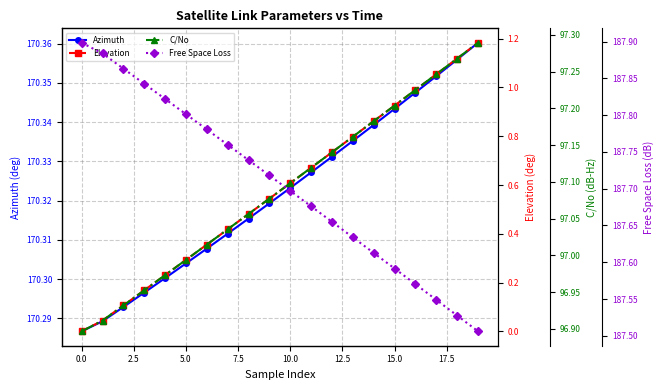

Which category has the highest value in the Elevation series?

19